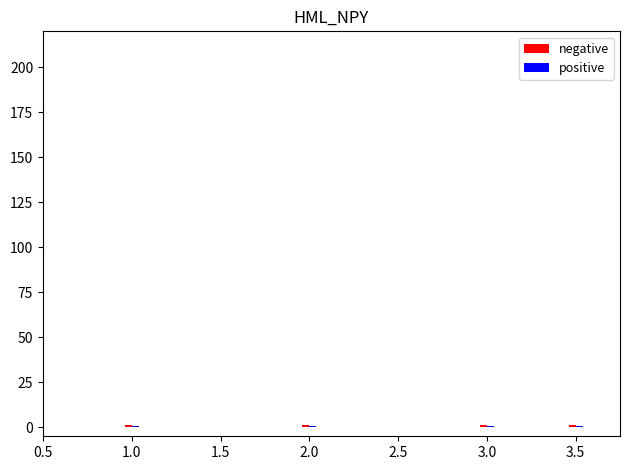

How many groups of bars are there?

4